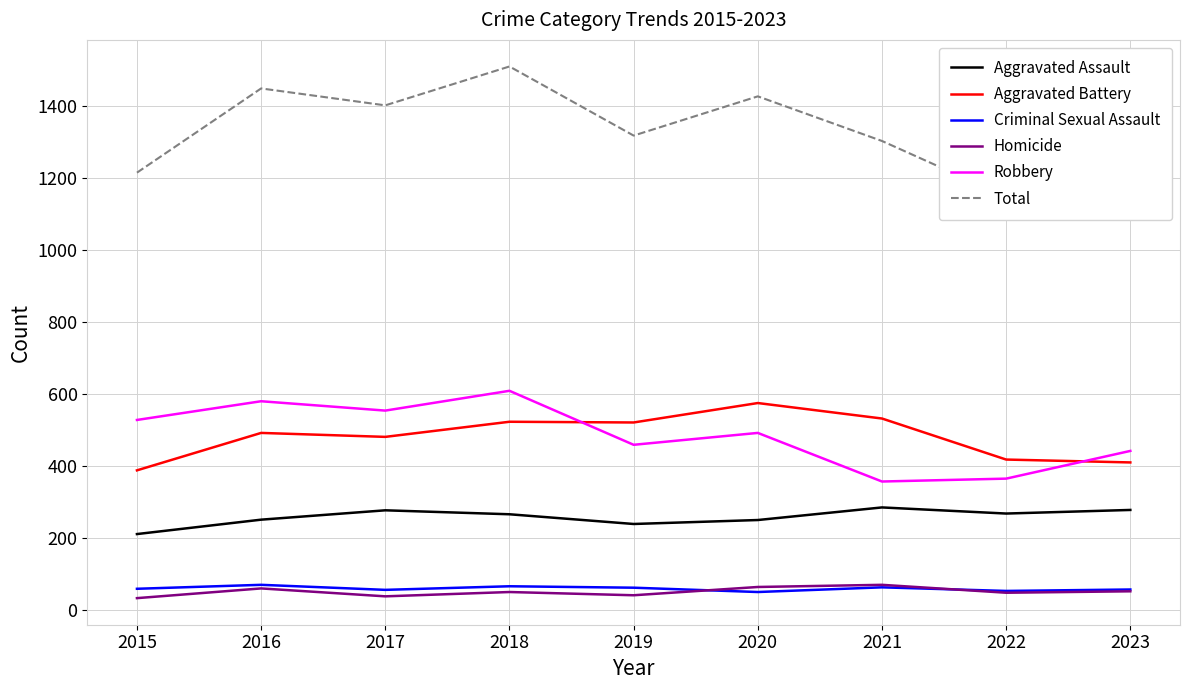

Which category has the lowest value in the Aggravated Assault series?

2015